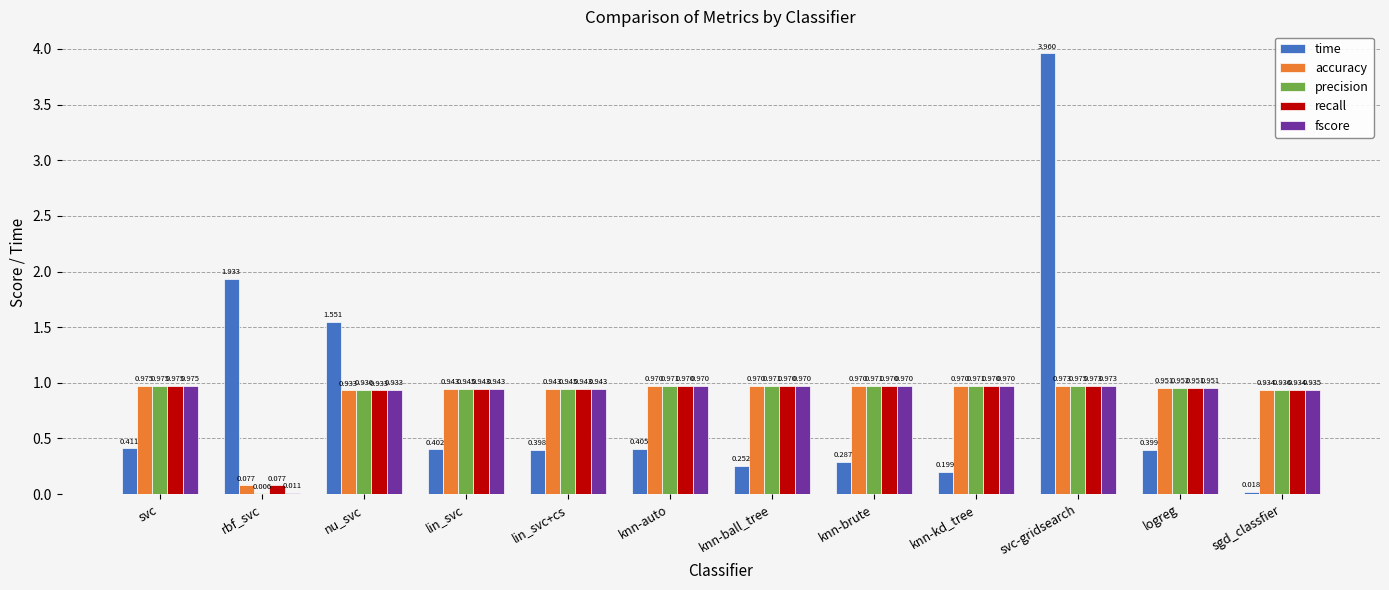

At which category is the sum across all series the highest?

svc-gridsearch